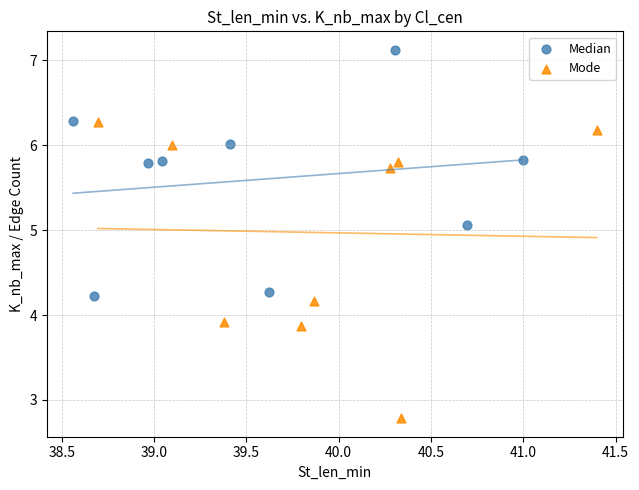

Which series contains the lowest Y value?

Mode